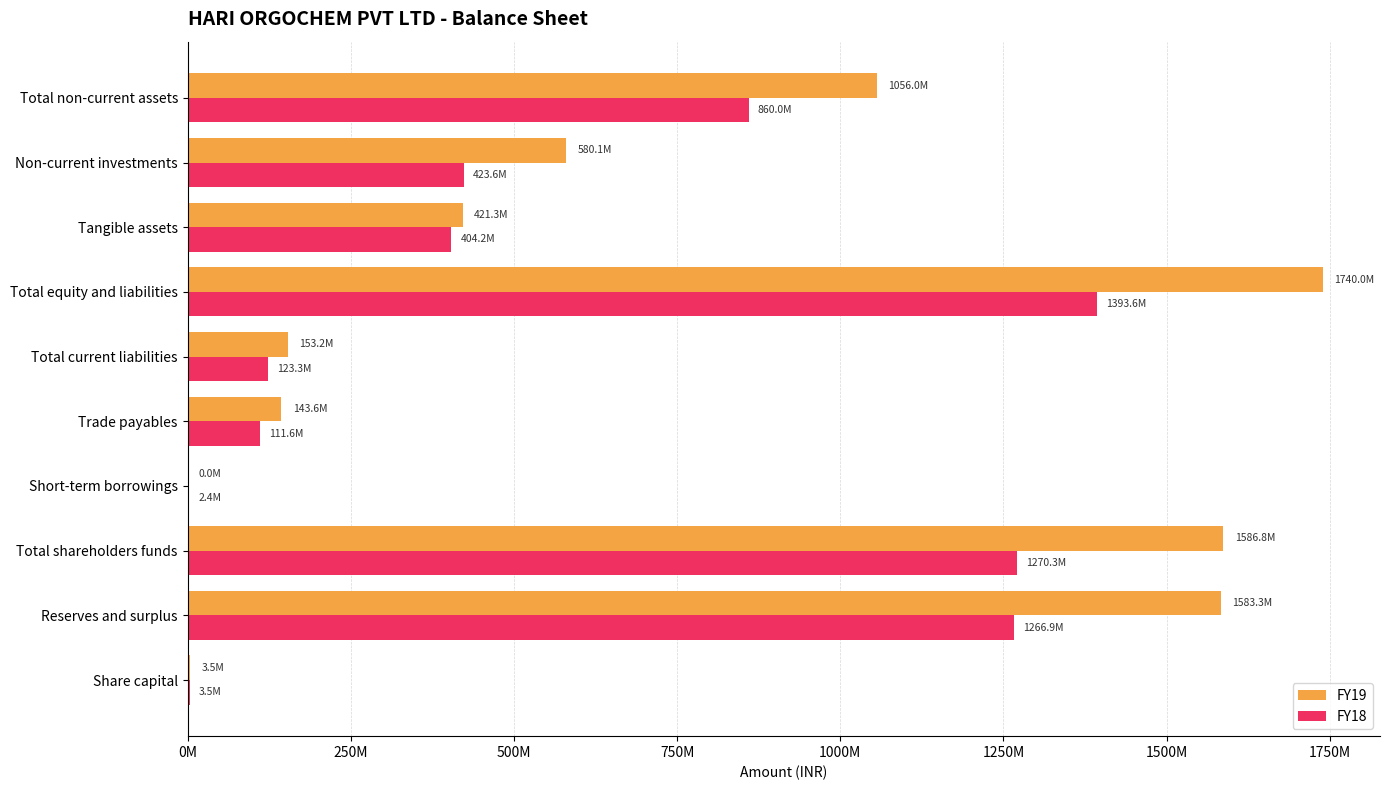

What are all the series names shown in the legend?

FY19, FY18